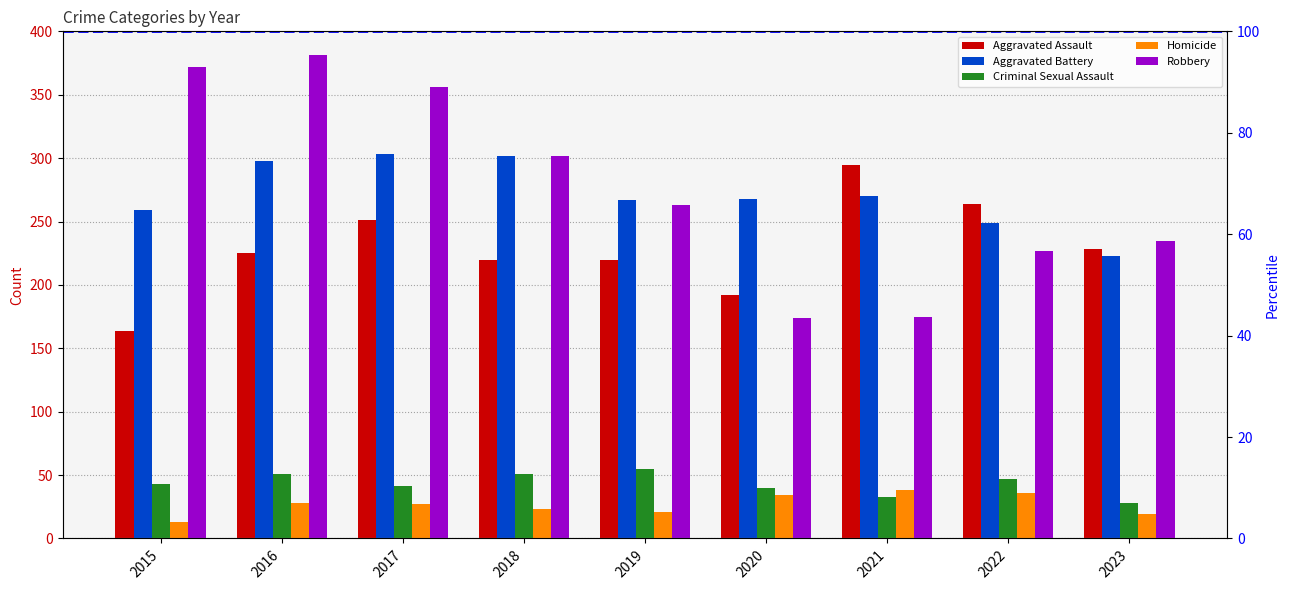

What is the value of the Homicide bar at the 9th from the left?

19